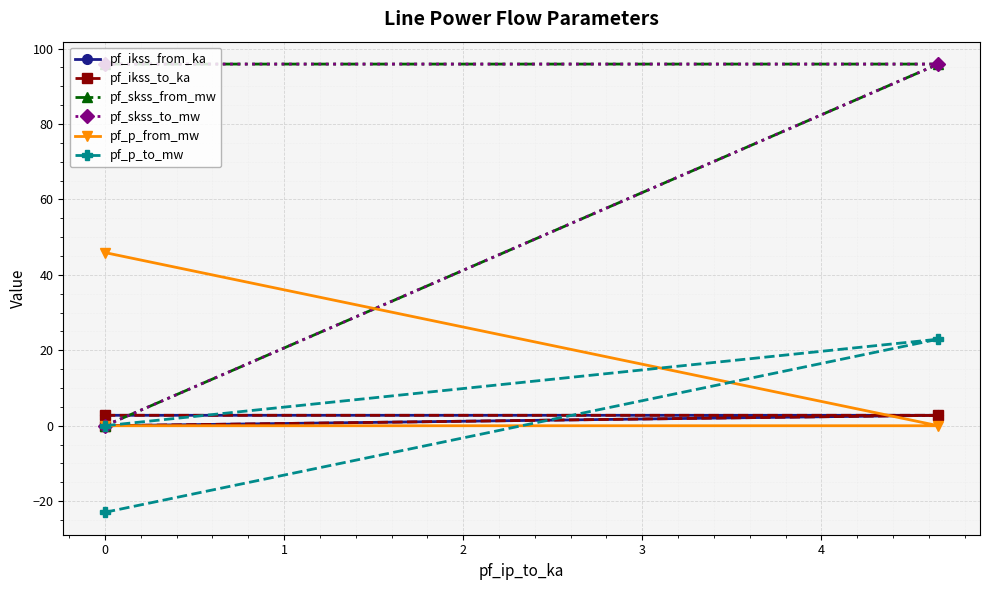

What is the average value of the pf_skss_from_mw series?

63.9